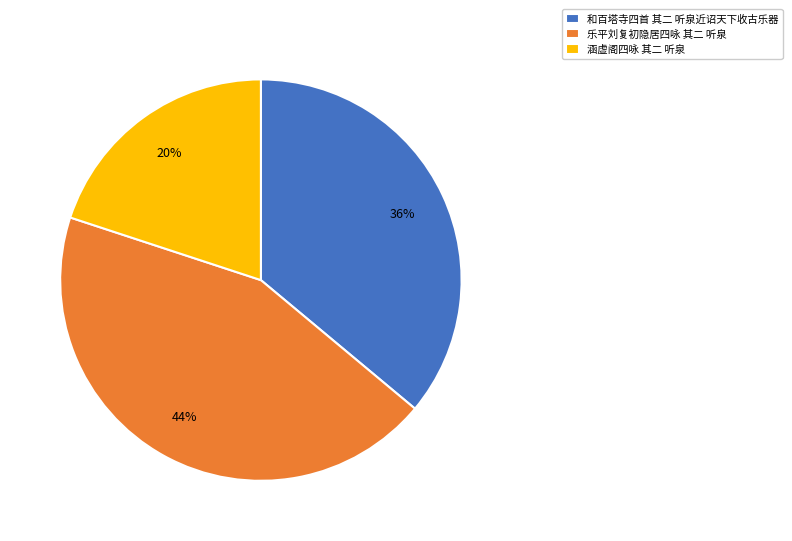

Do 涵虚阁四咏 其二 听泉 and 乐平刘复初隐居四咏 其二 听泉 together represent more than half of the pie?

Yes